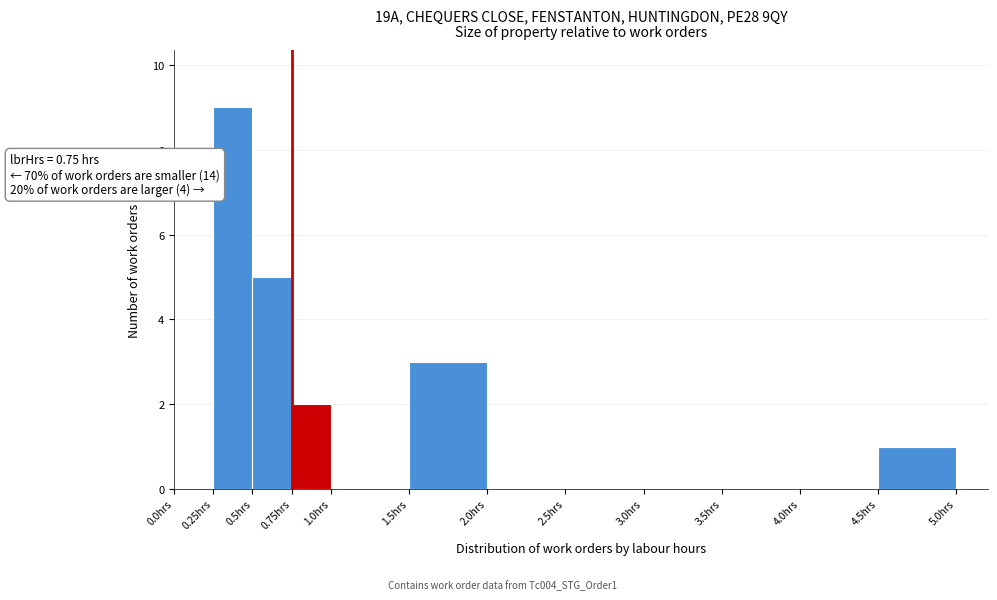

Over which range of the x-axis is the bar tallest?

0.25 to 0.50